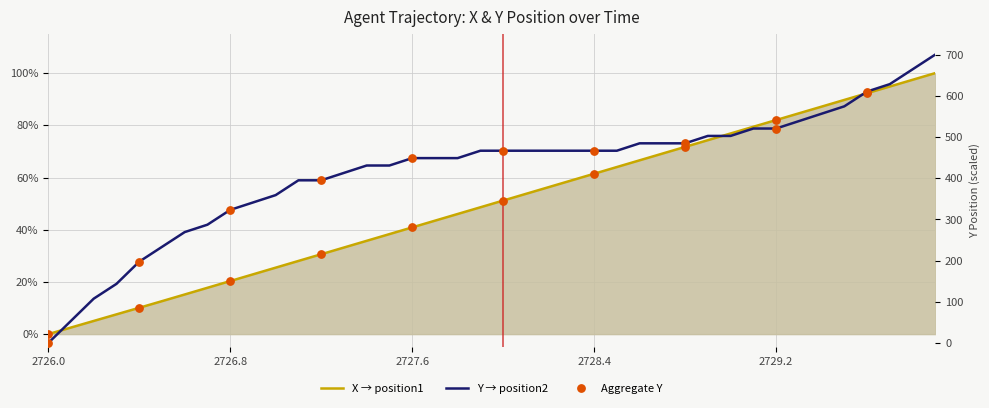

Which series has the largest total across all categories?

Y_position